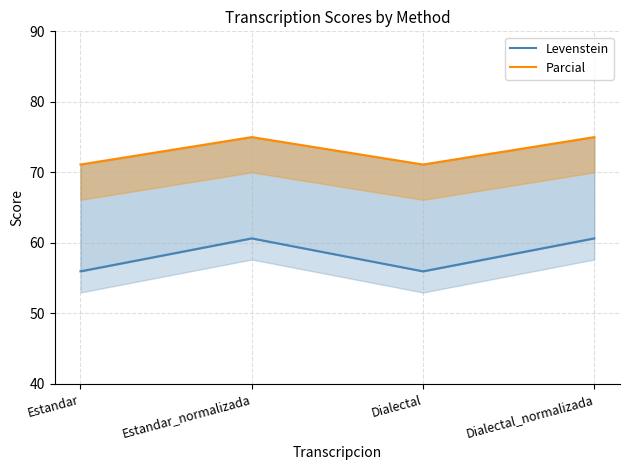

How many data points in Levenstein are less than 60?

2